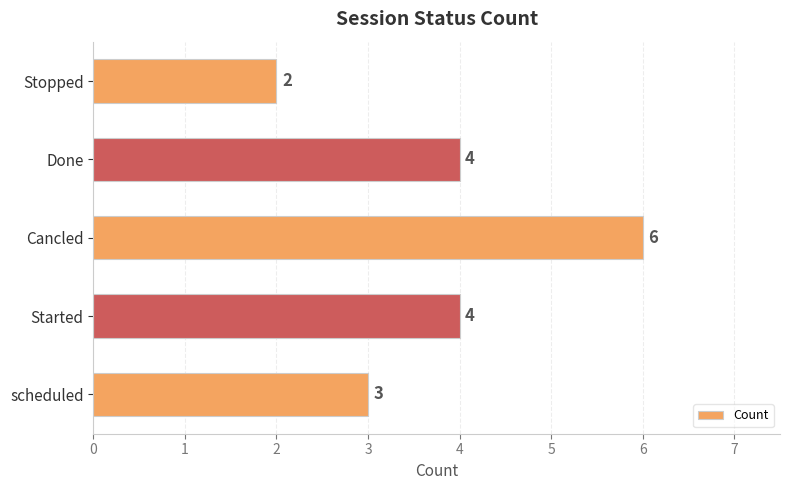

Between scheduled and Started, which is larger?

Started